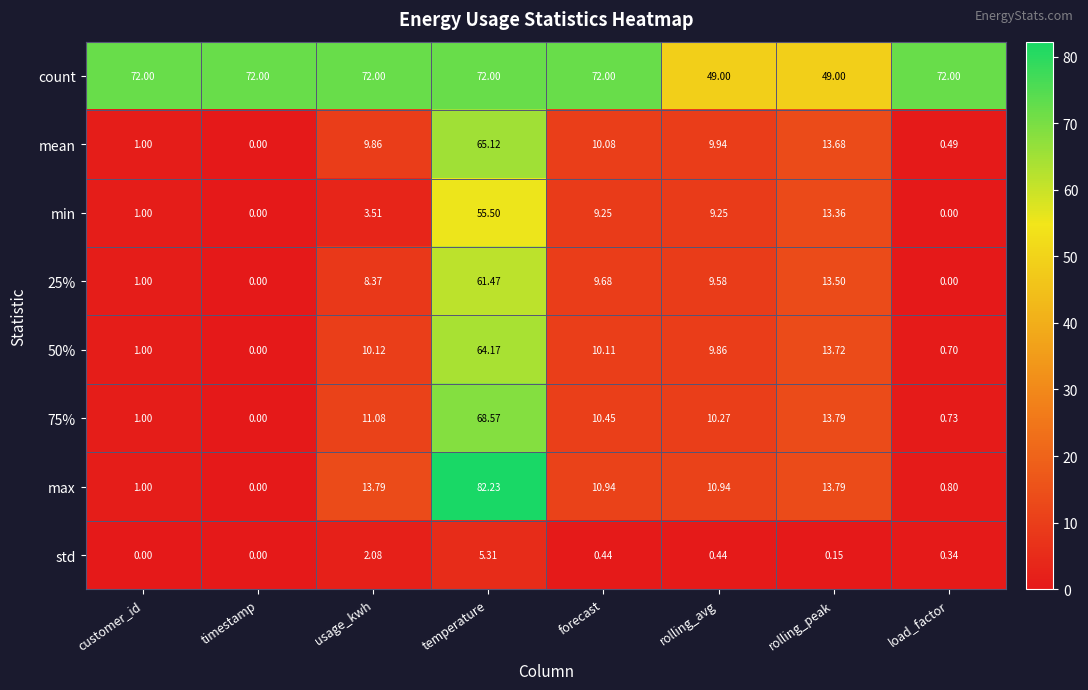

At which category does the chart reach its peak across all series?

temperature